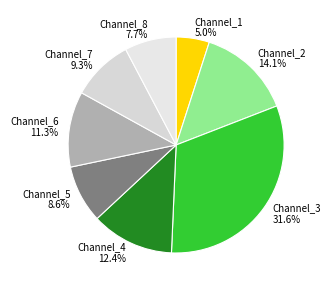

Which has a higher value, Channel_2 or Channel_4?

Channel_2